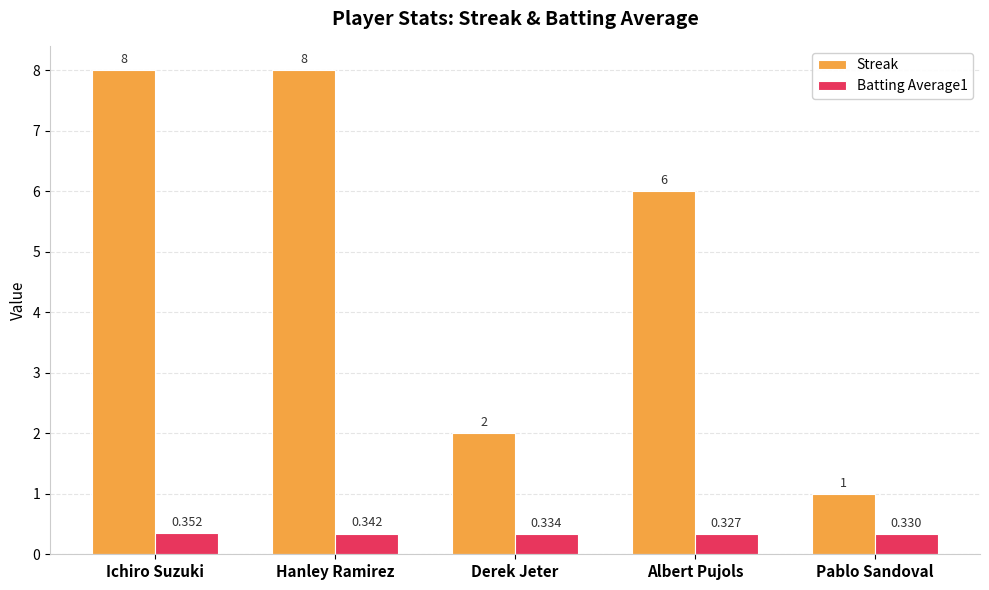

Which series changed the most between Ichiro Suzuki and Albert Pujols?

Streak